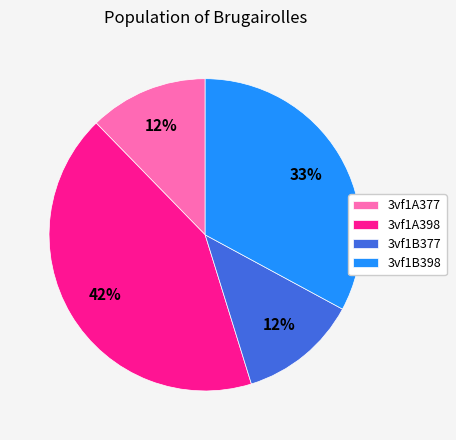

Combined, do 3vf1B398 and 3vf1A398 account for over 50%?

Yes